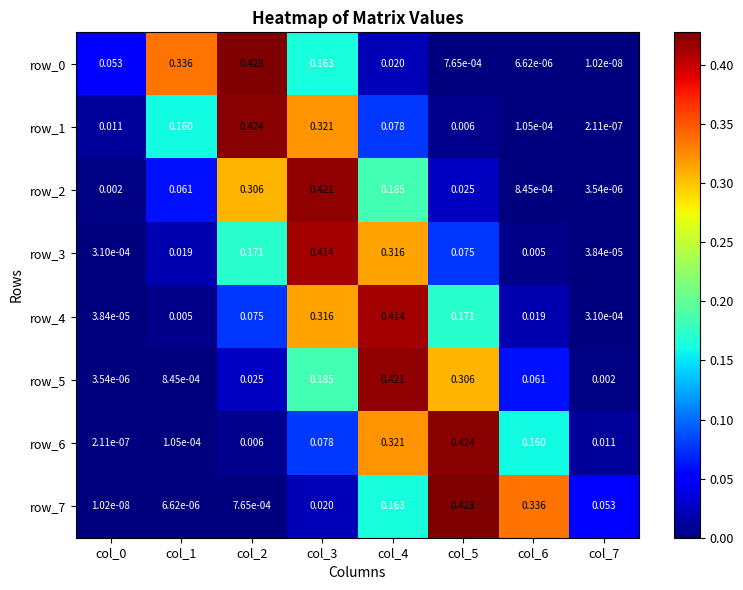

Is the value of row_4 at col_3 greater than the value of row_5 at col_6?

Yes